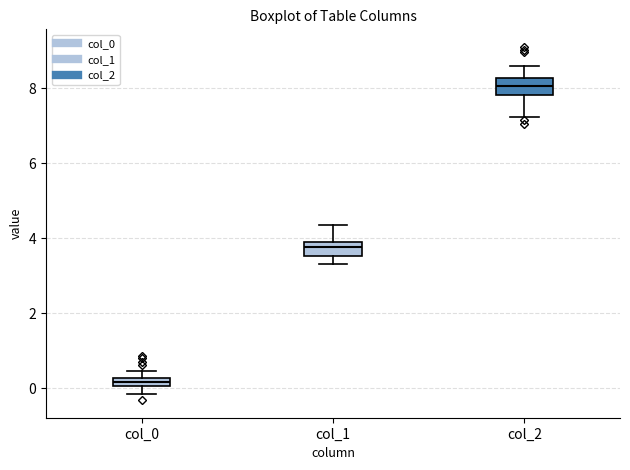

Which box's median line is the lowest?

col_0